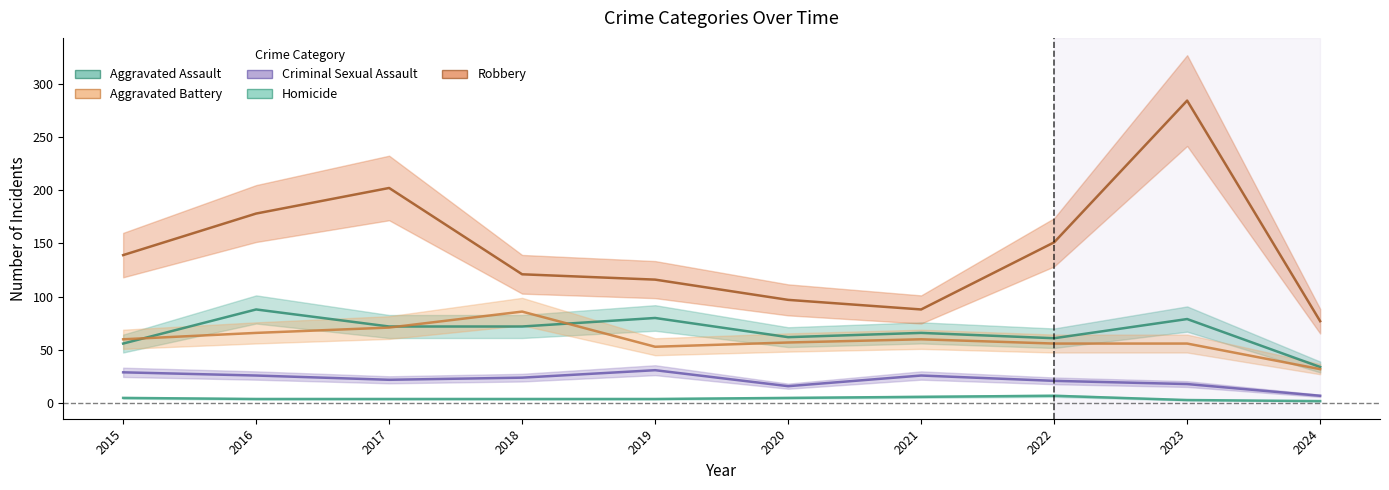

True or false: Criminal Sexual Assault and Robbery cross at least once.

False